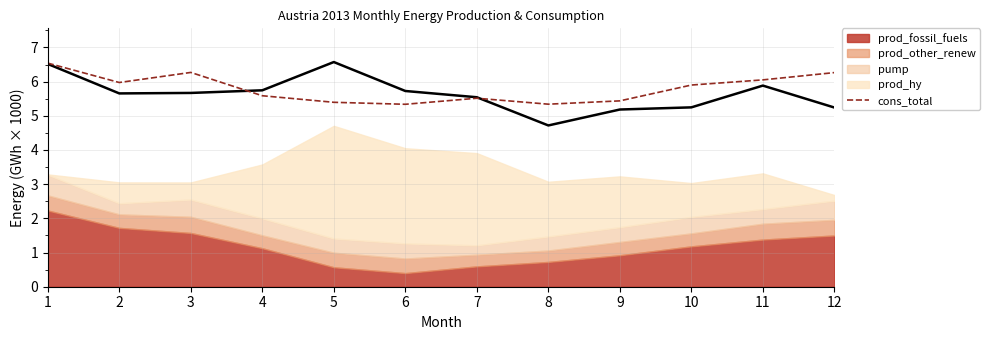

The cons_total series shows 5.4 at 9. True or false?

True